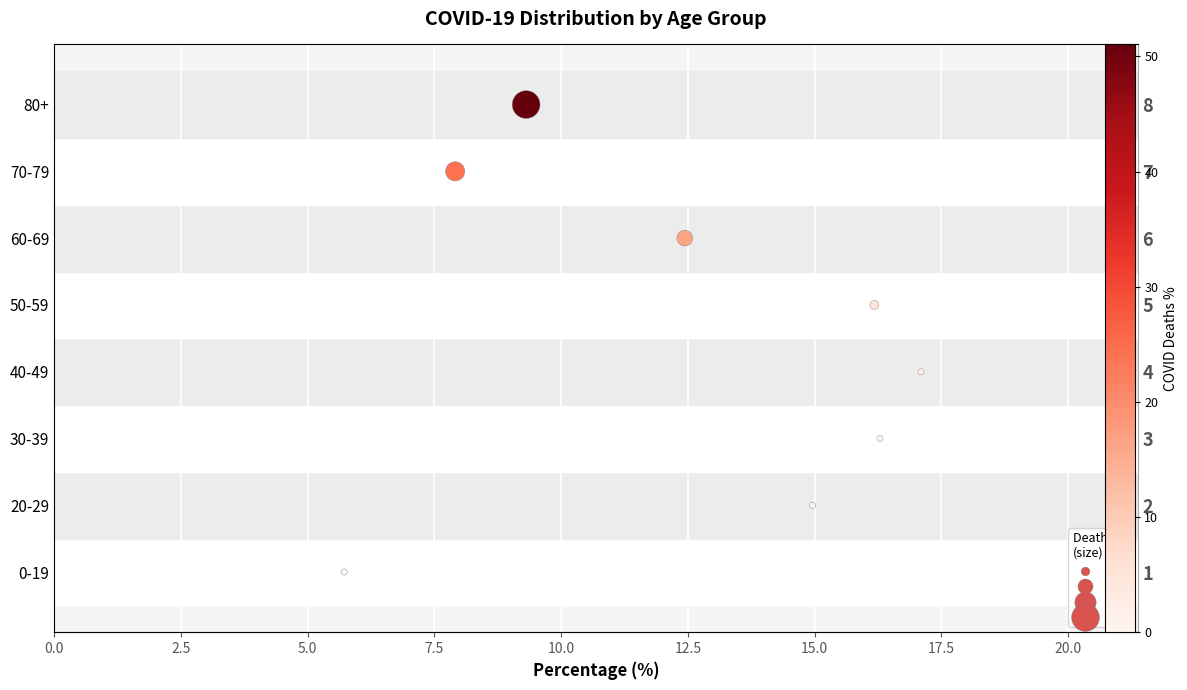

What is the change in value from 0.0 to 5.0?

+2